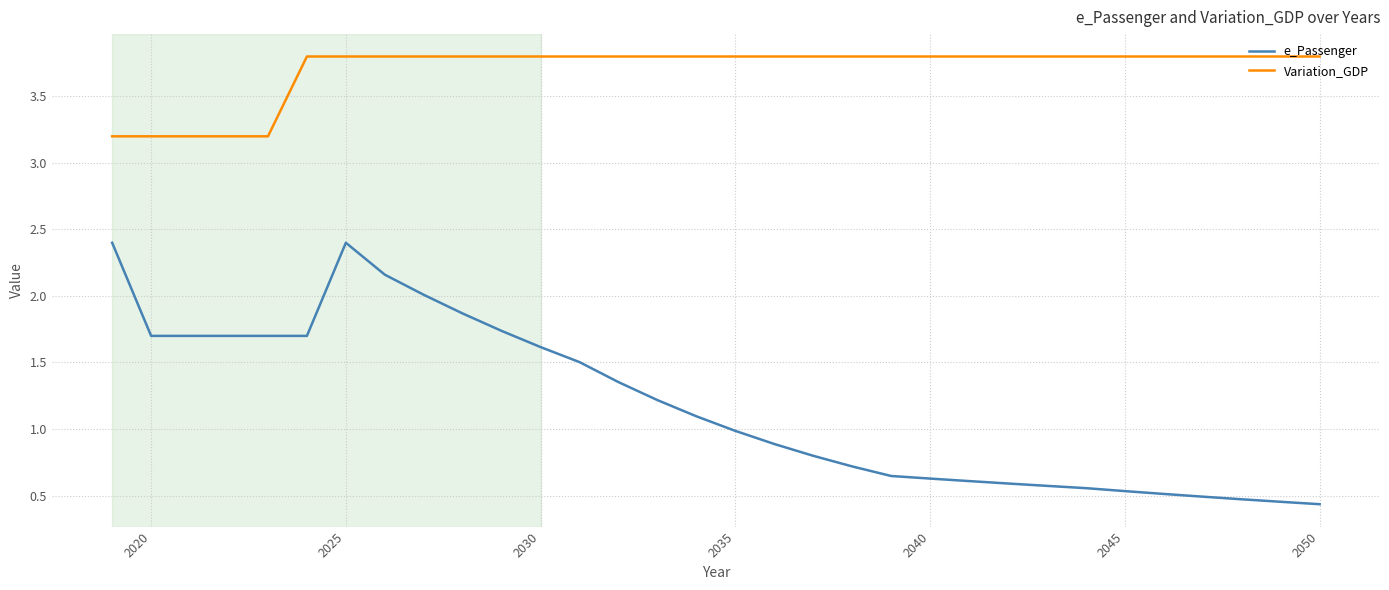

List the series in order of their overall mean, highest first.

Variation_GDP, e_Passenger